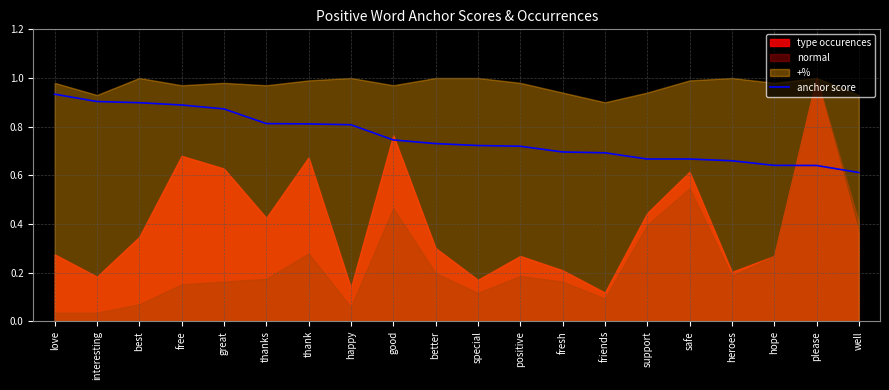

What is the change in value from good to hope?

-0.1